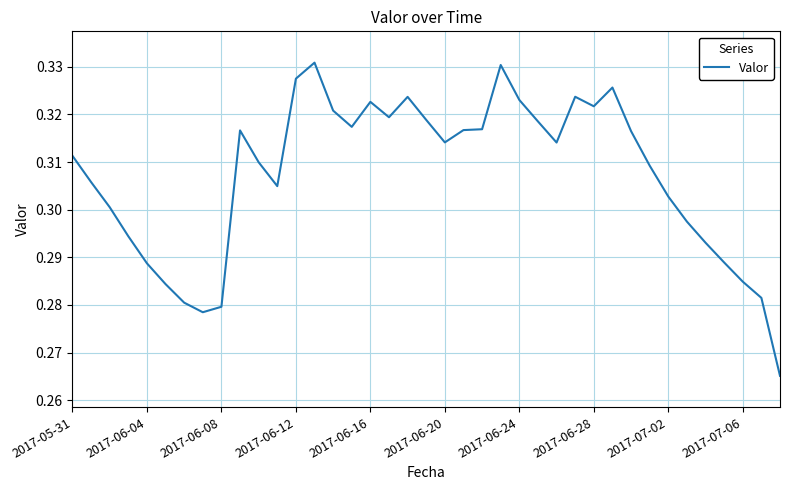

Which label corresponds to the largest value in the chart?

13